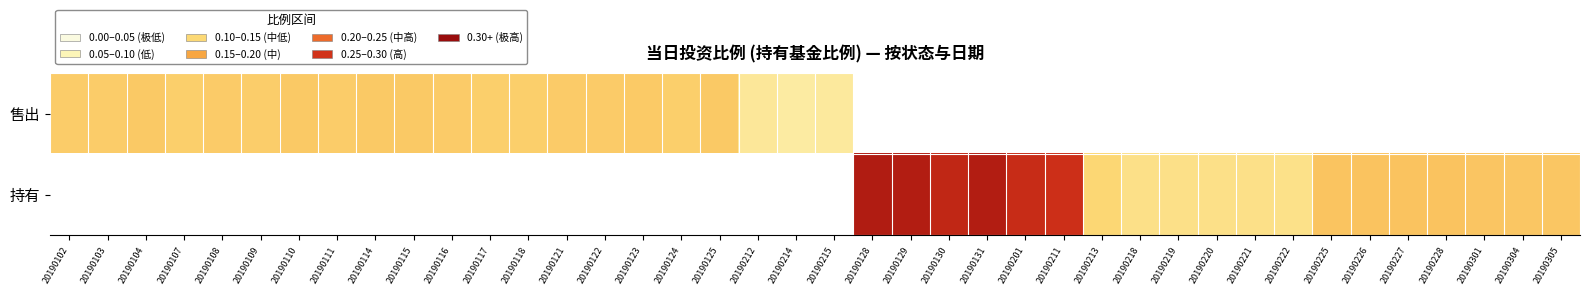

Which label corresponds to the largest value in the chart?

20190128